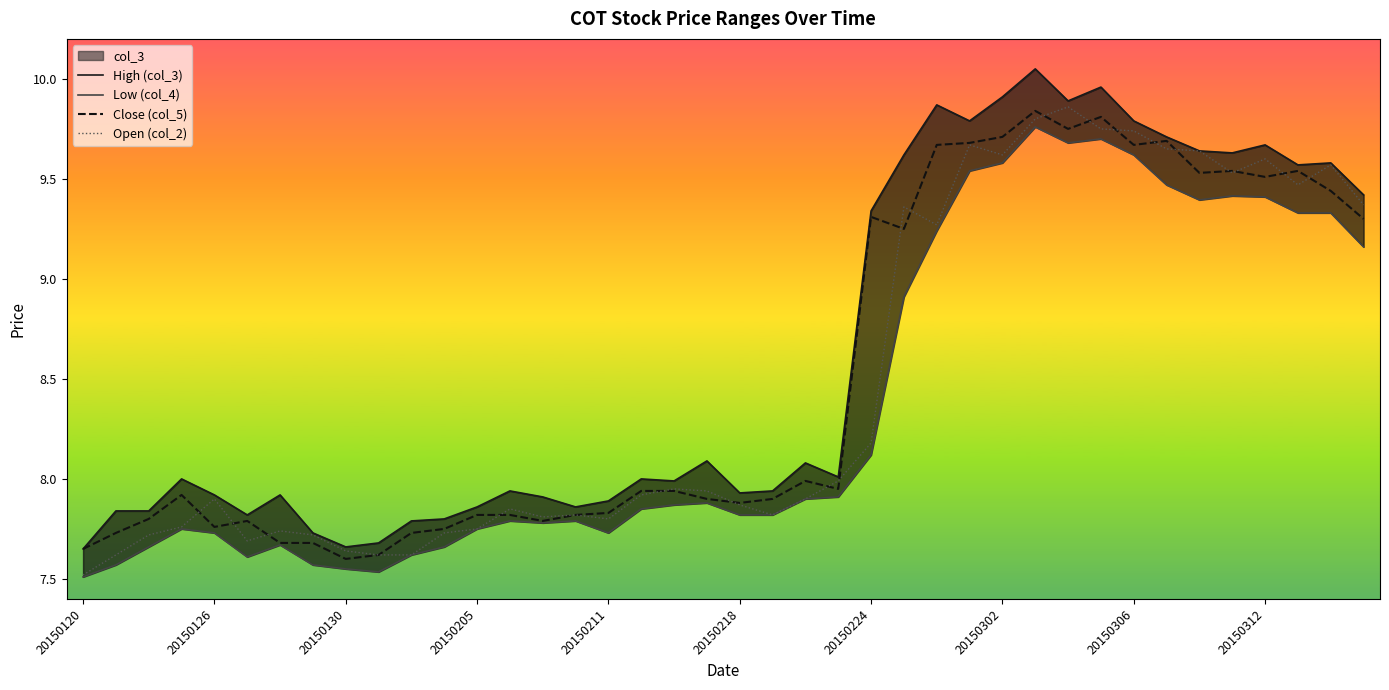

List the series in order of their peak value, highest first.

High (col_3), Open (col_2), Close (col_5), Low (col_4)